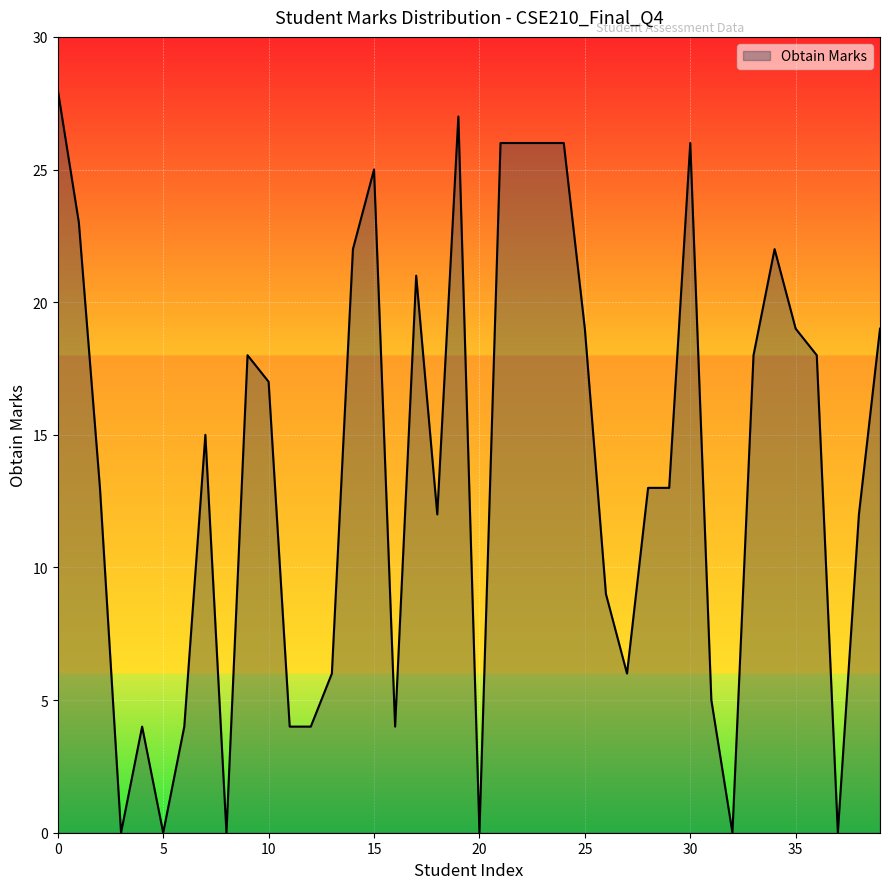

What is the greatest value displayed?

28